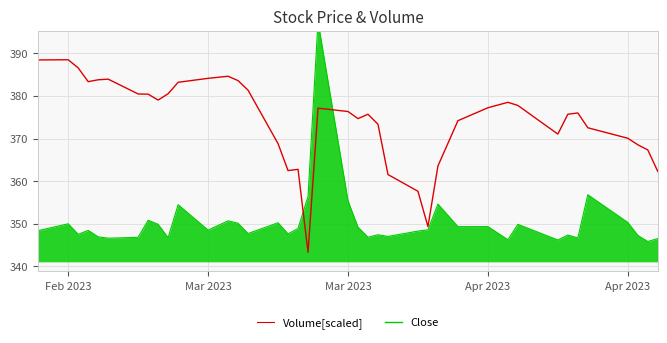

At which label does Close reach its peak?

Feb 2023